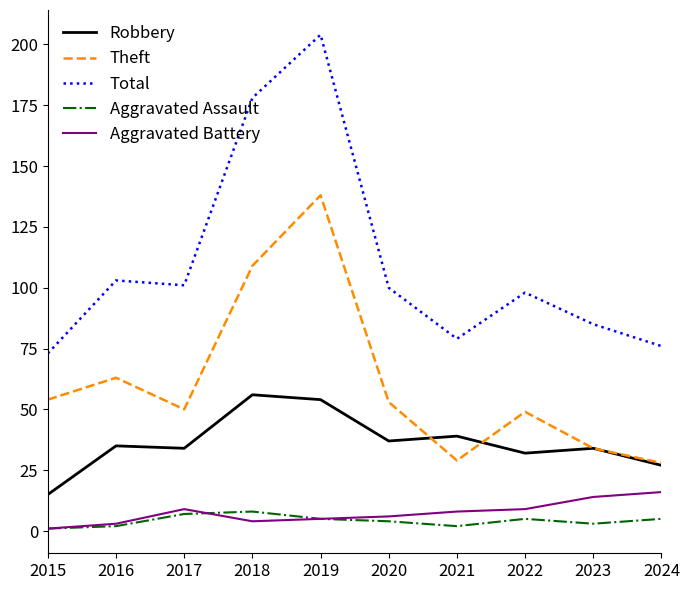

Reading right to left, transcribe all the data shown in this chart.

Robbery: 27	34	32	39	37	54	56	34	35	15
Theft: 28	34	49	29	53	138	109	50	63	54
Total: 76	85	98	79	100	204	178	101	103	73
Aggravated Assault: 5	3	5	2	4	5	8	7	2	1
Aggravated Battery: 16	14	9	8	6	5	4	9	3	1